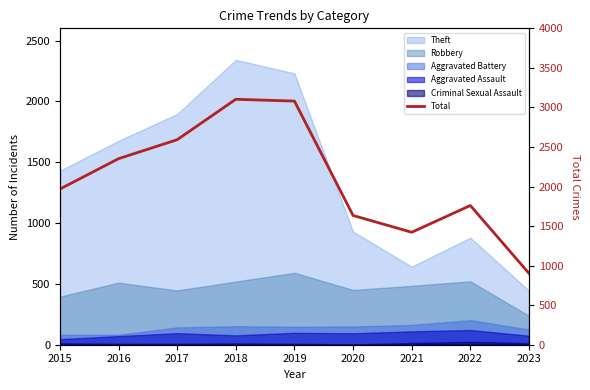

What is the greatest value displayed?

3103